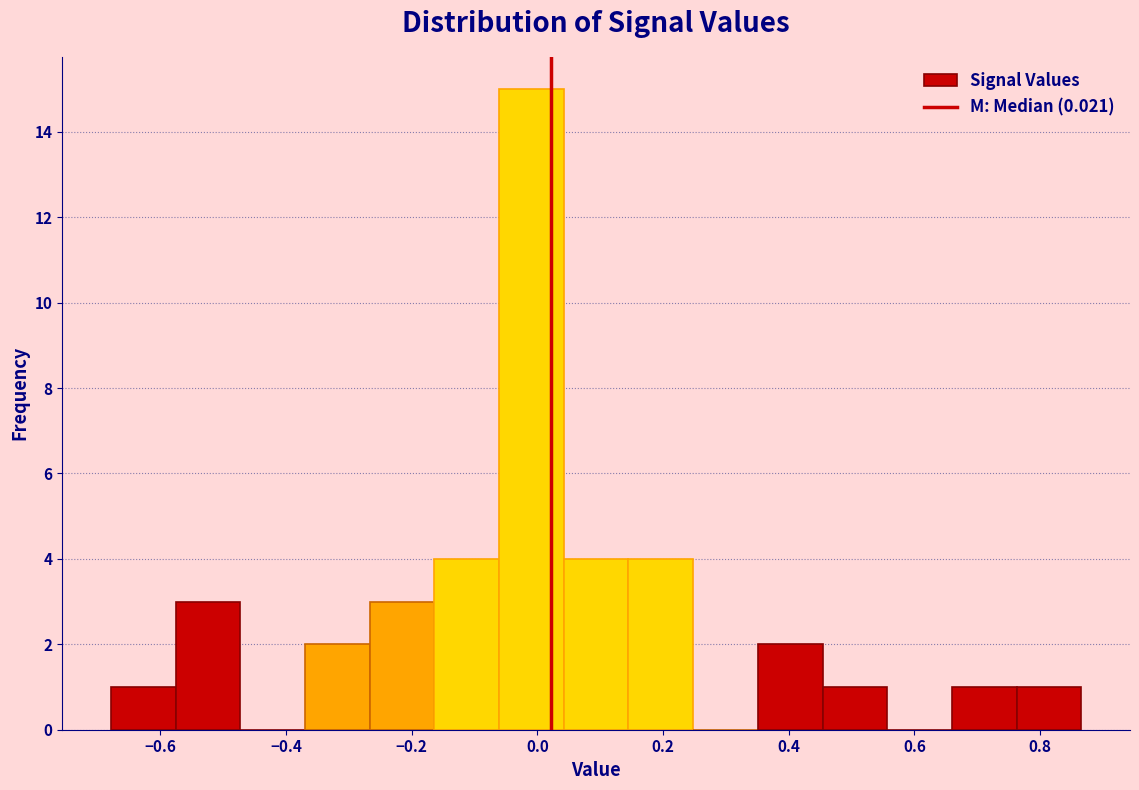

Reading left to right, transcribe this chart: for each bar, give the range it covers on the x-axis and its height. Neither the bar edges nor the heights are printed on the chart, so give them approximately, as read against the axes.

-0.68 to -0.58: 1
-0.58 to -0.48: 3
-0.48 to -0.36: 0
-0.36 to -0.26: 2
-0.26 to -0.16: 3
-0.16 to -0.06: 4
-0.06 to 0.04: 15
0.04 to 0.14: 4
0.14 to 0.24: 4
0.24 to 0.36: 0
0.36 to 0.46: 2
0.46 to 0.56: 1
0.56 to 0.66: 0
0.66 to 0.76: 1
0.76 to 0.86: 1